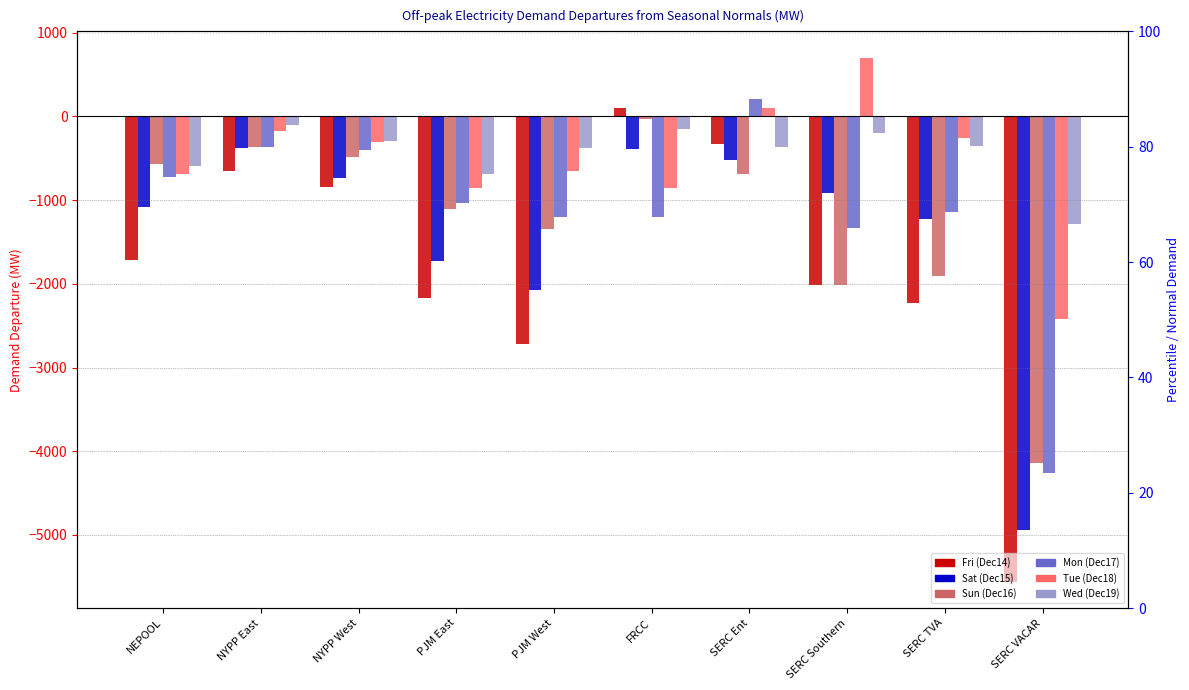

What value does the Tue (Dec18) series have at NYPP West?

-310.7